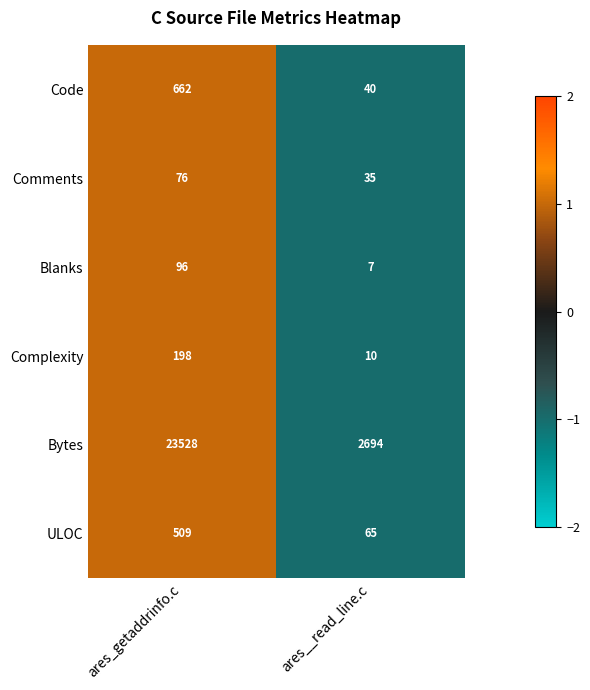

True or false: Code has a value of 40 at ares__read_line.c.

True